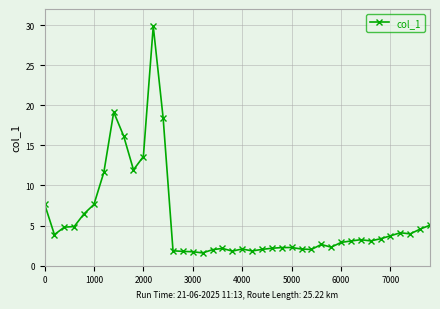

True or false: the data has more than 0 interior local peaks.

True